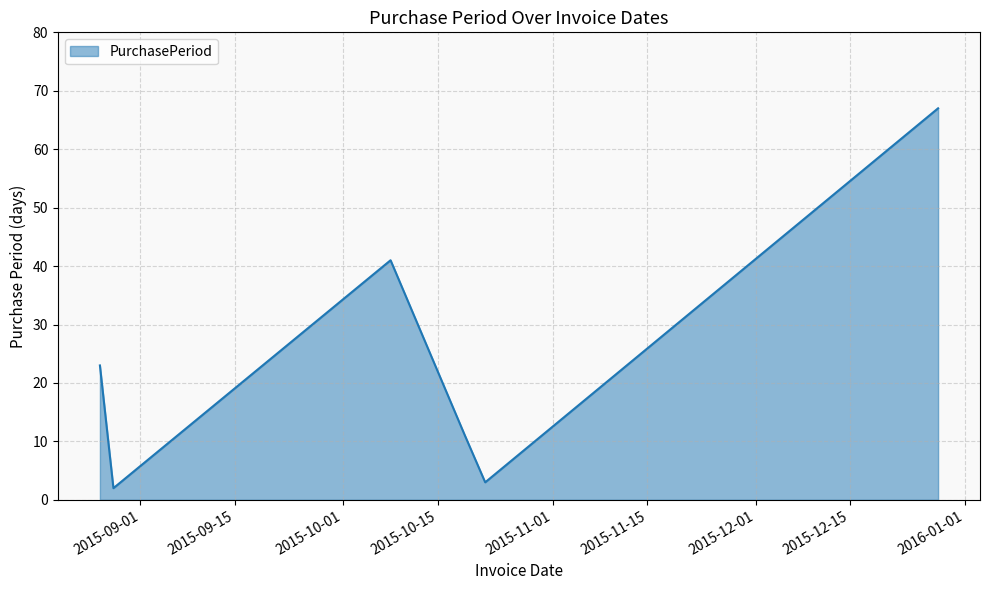

What is the maximum value shown in the chart?

67